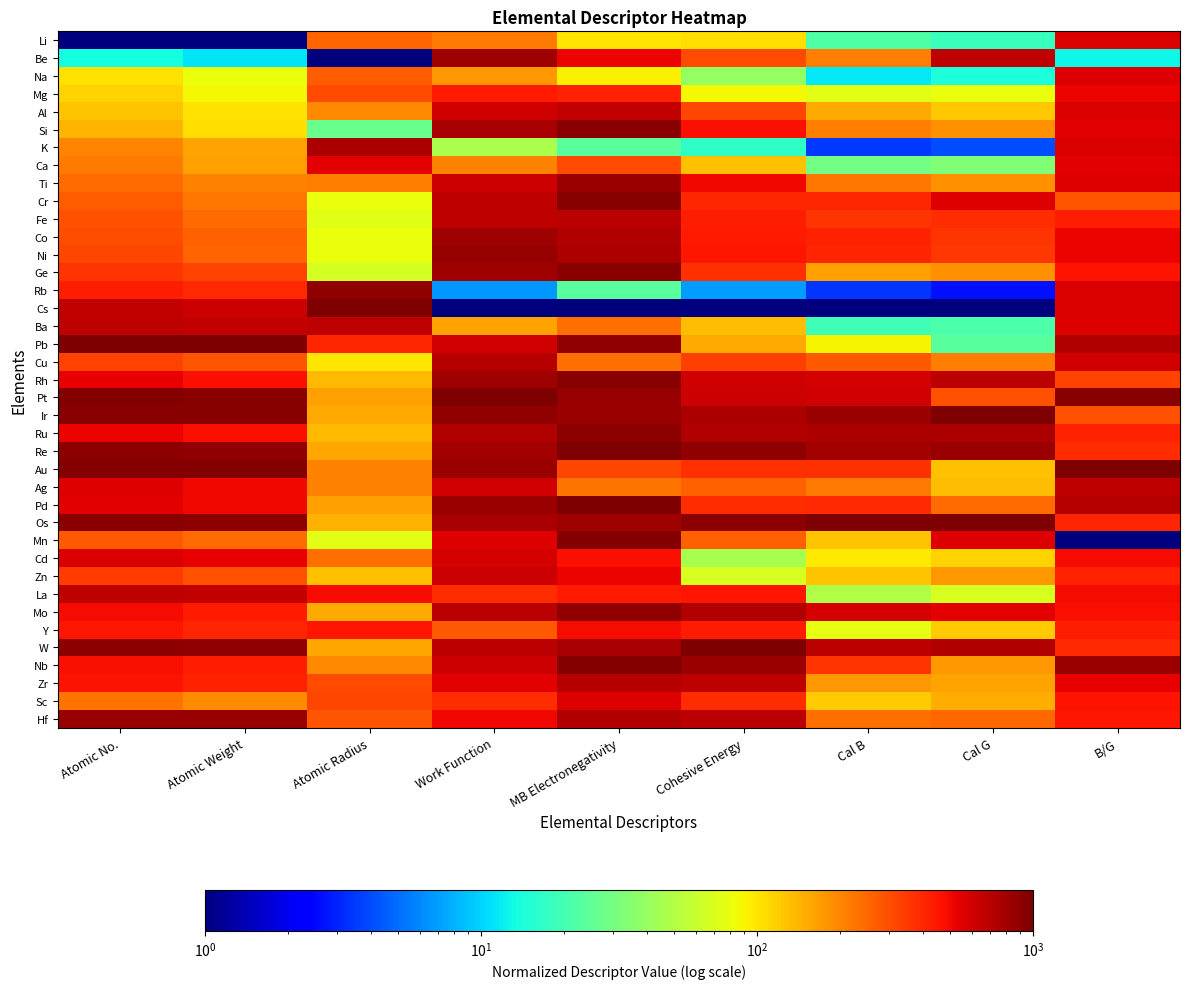

Count the number of data series in this chart.

39